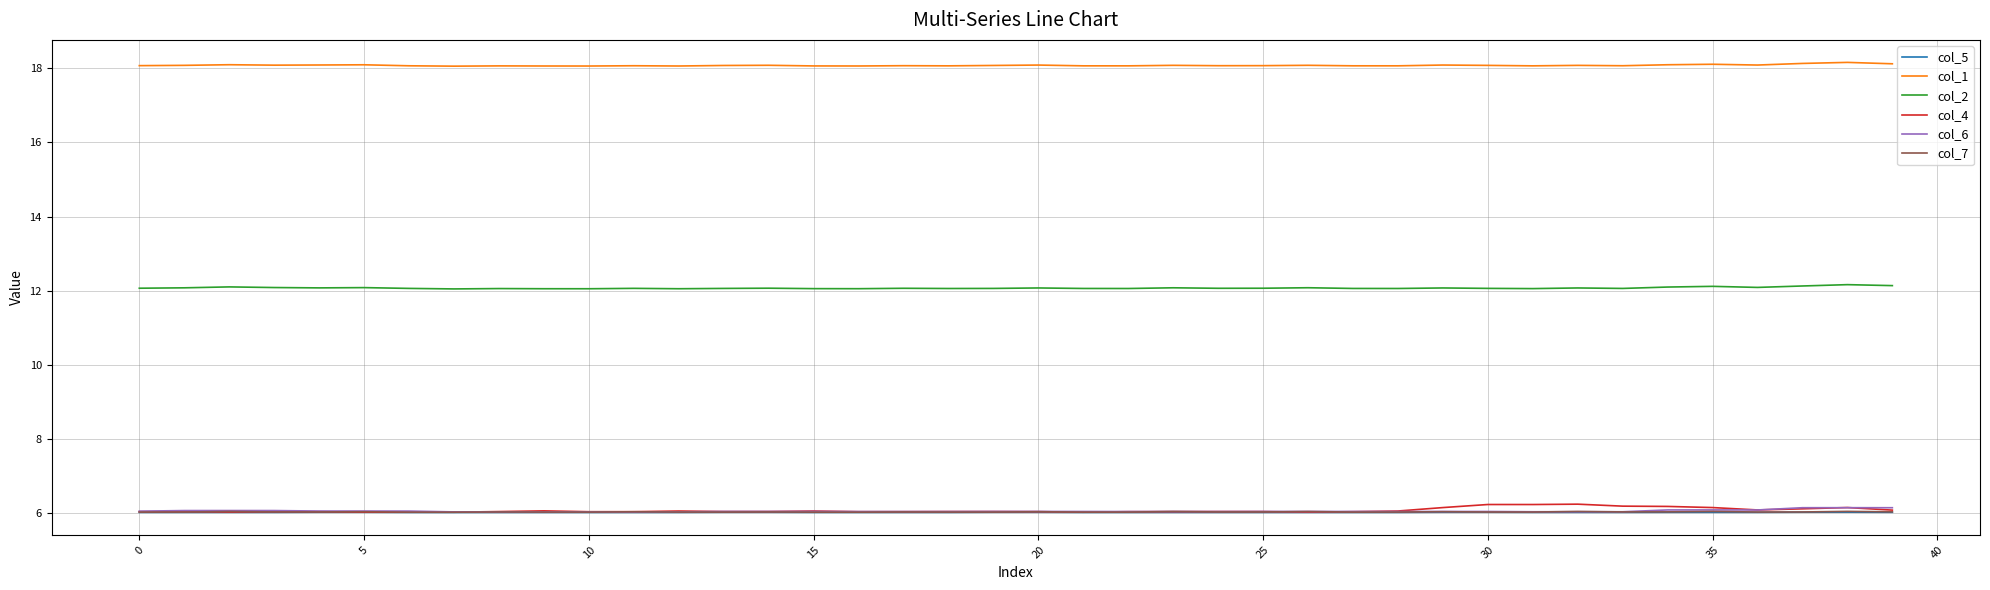

Which series has the largest total across all categories?

col_1